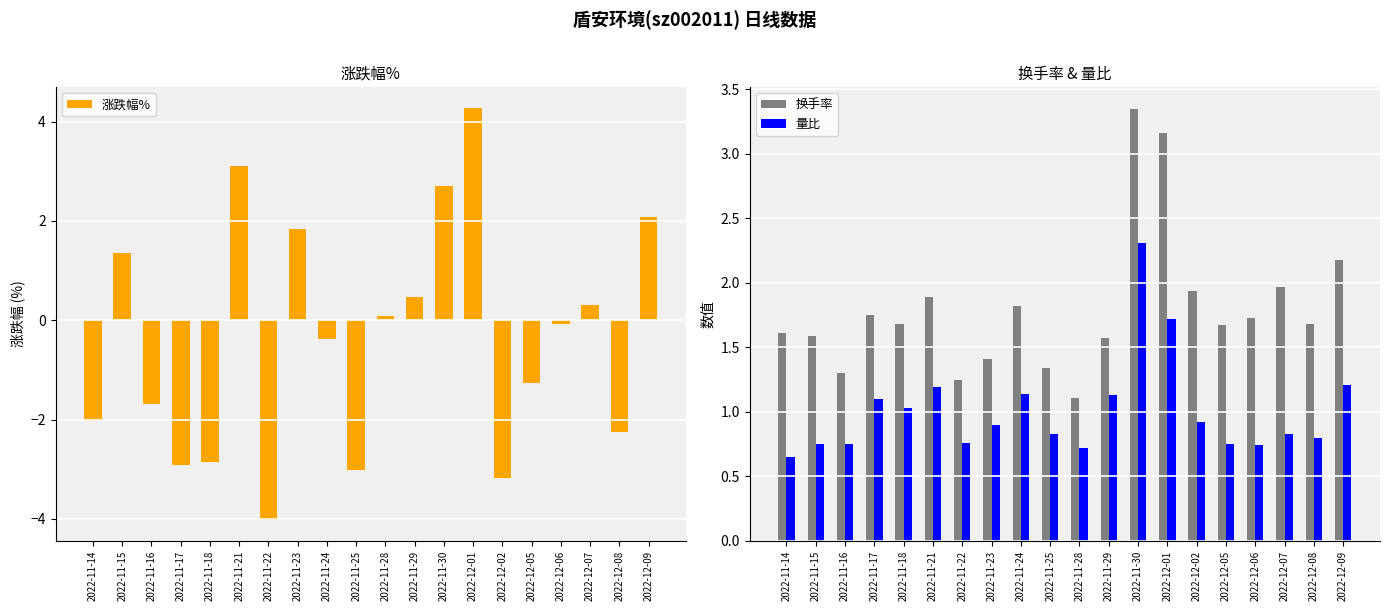

How many values in 涨跌幅% are above zero?

9